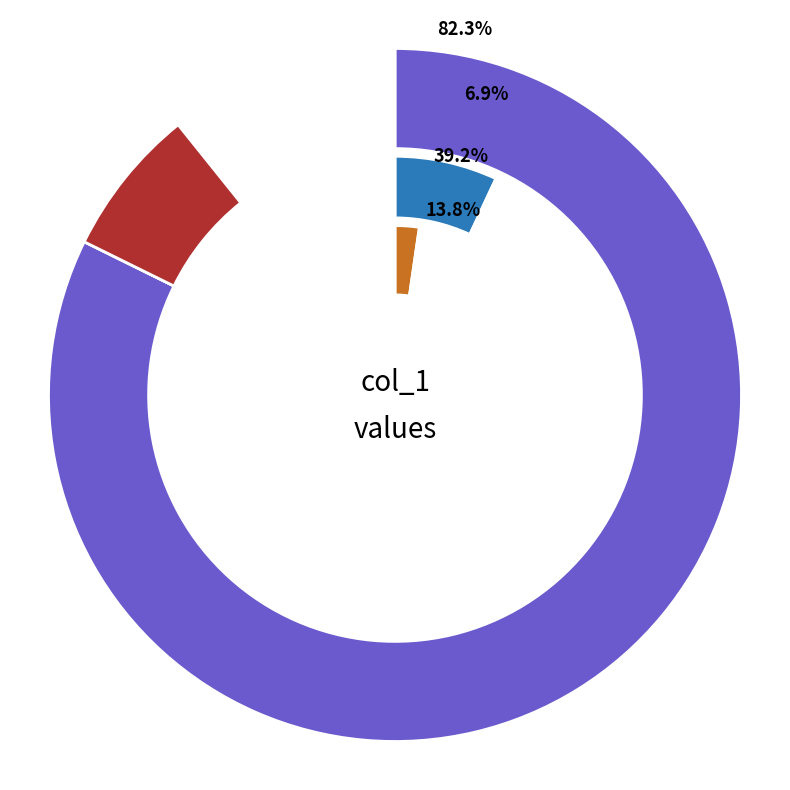

To the nearest percent, what is the difference between the 4 and 0 slice percentages?

2%